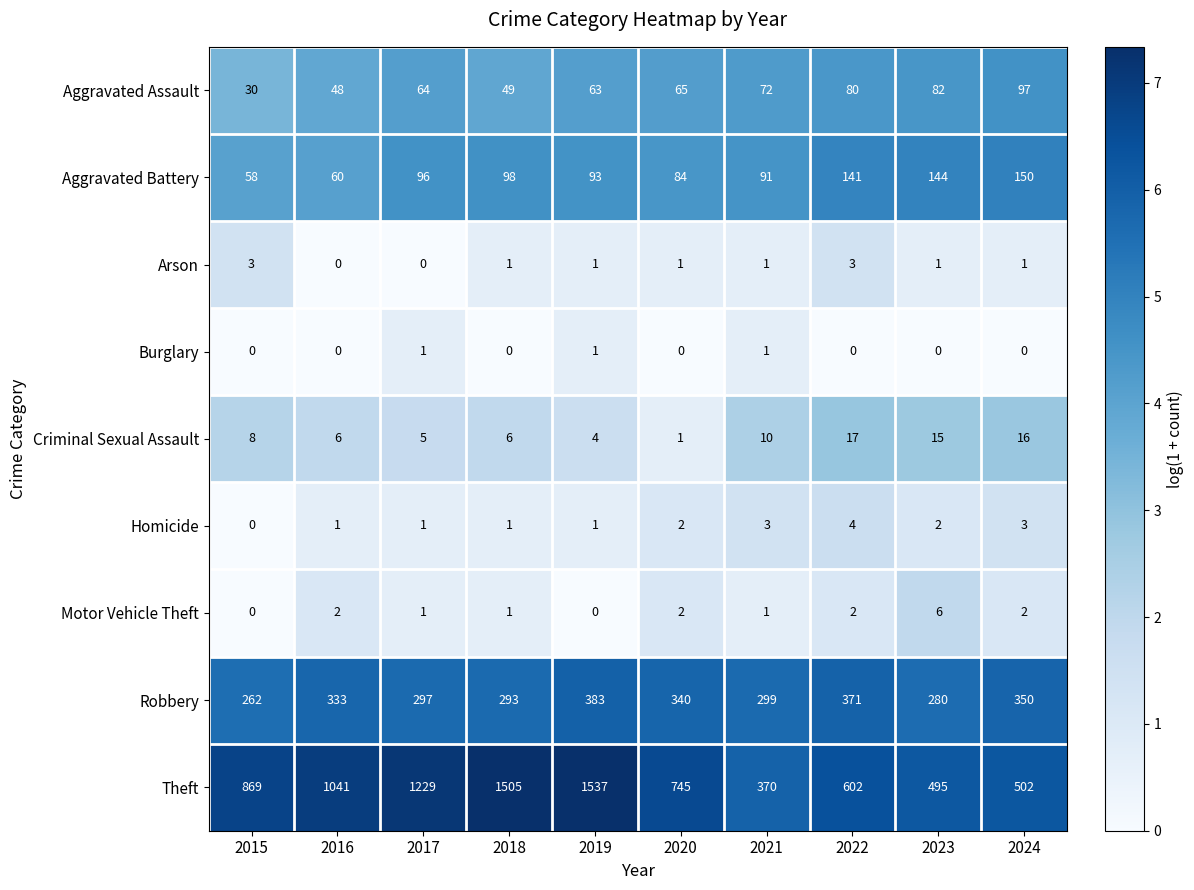

How many positive values does the Homicide series have?

9